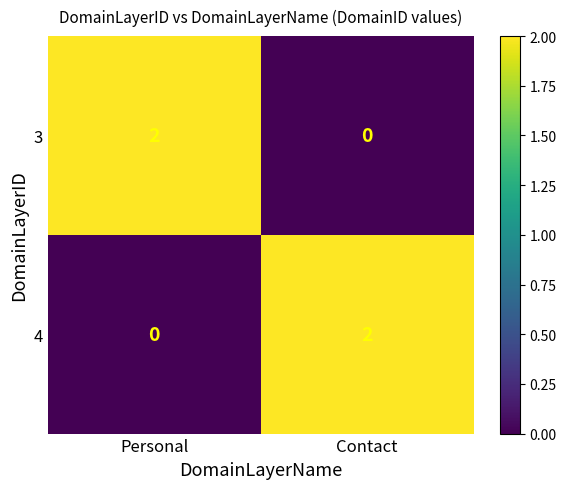

At which label does 4 reach its minimum?

Personal